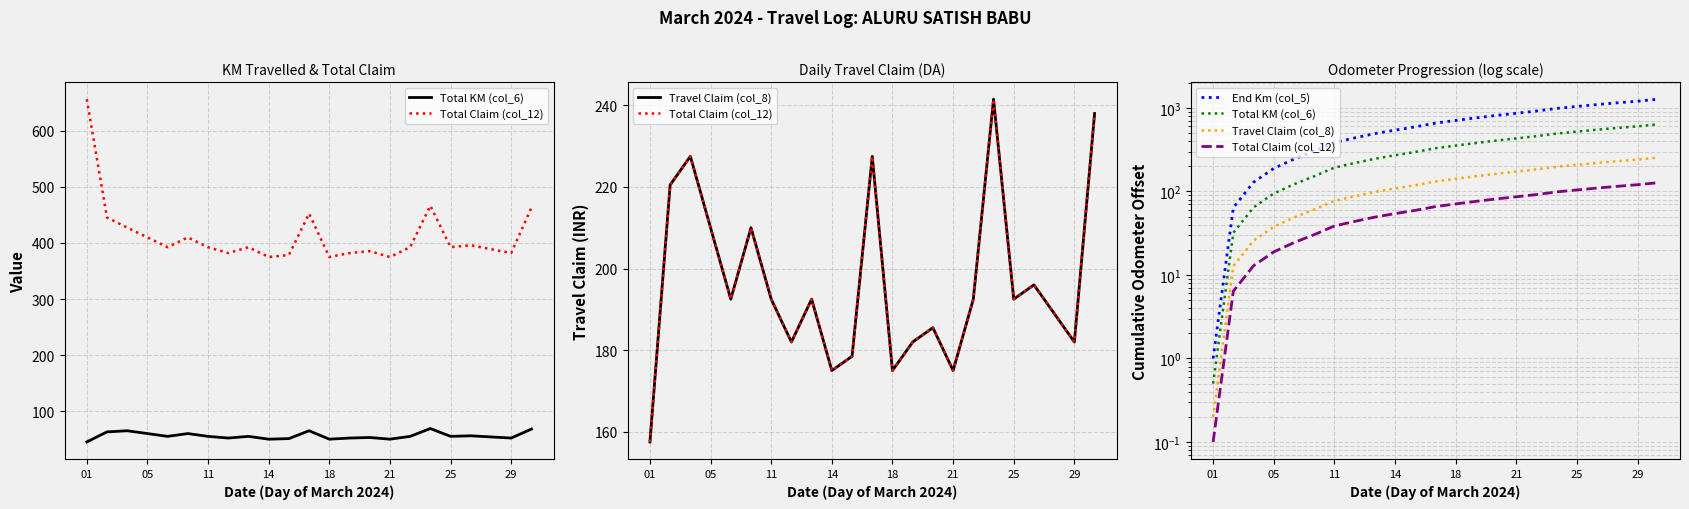

What value does the End Km (col_5) series have at 01?

1.0